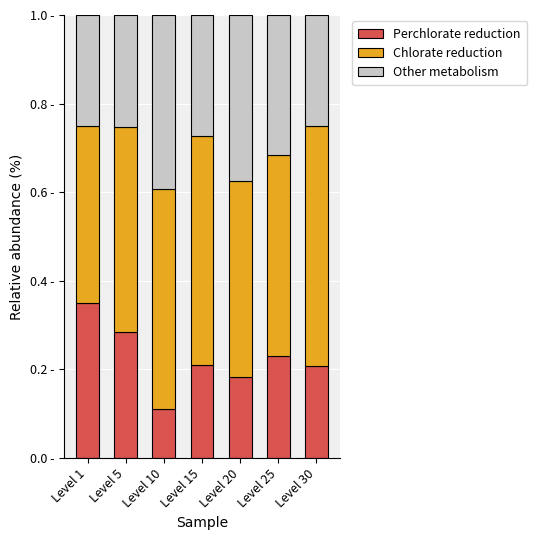

What is the average value of the Chlorate reduction series?

0.5